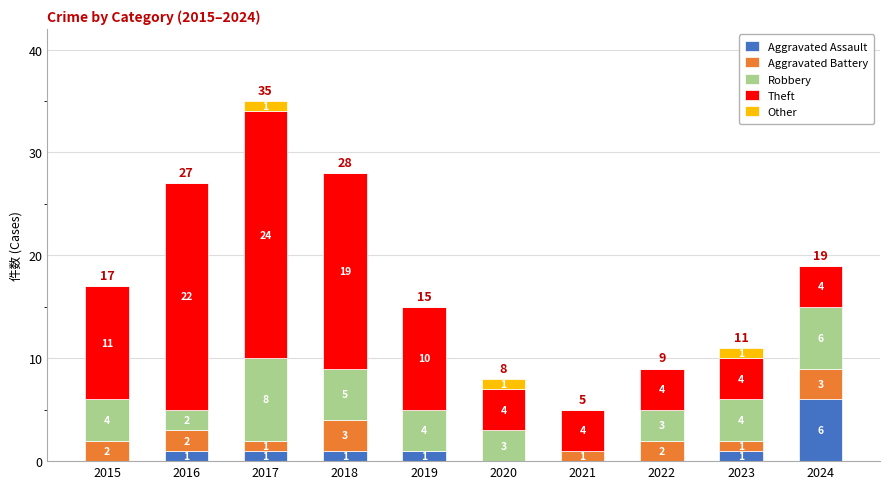

What is the maximum value for Aggravated Assault?

6